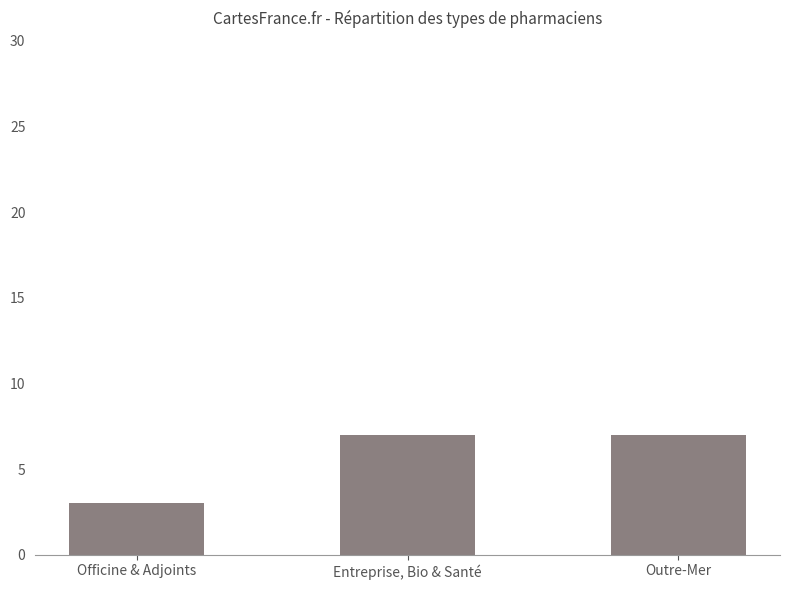

Does the chart contain any negative values?

No